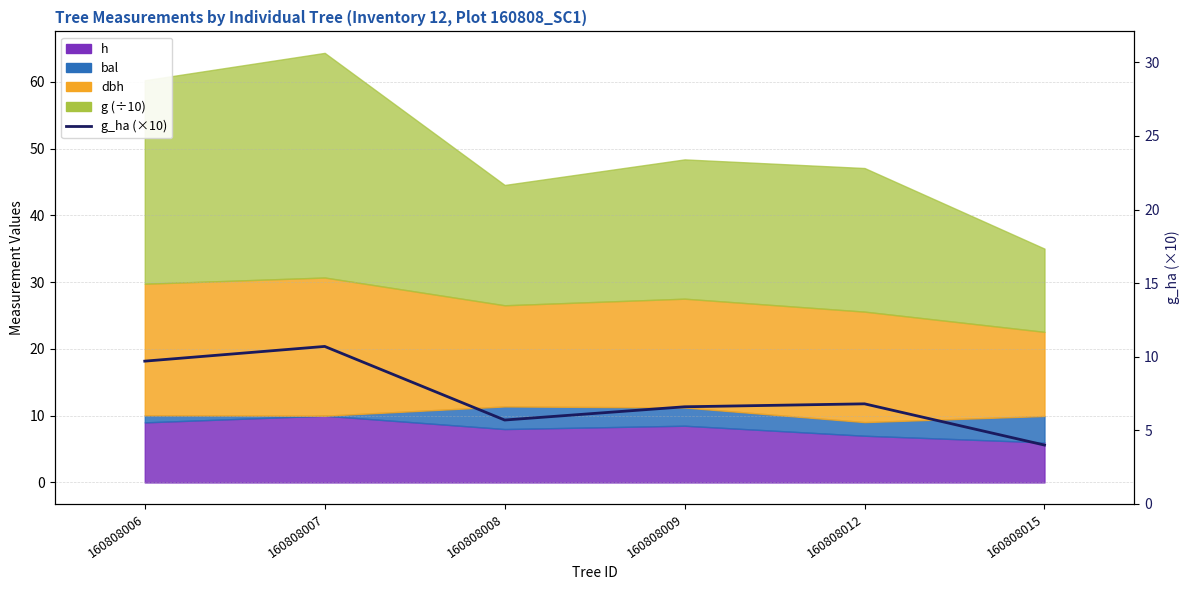

Reading right to left, extract all data points from this chart.

160808015=4.0	160808012=6.8	160808009=6.6	160808008=5.7	160808007=10.7	160808006=9.7